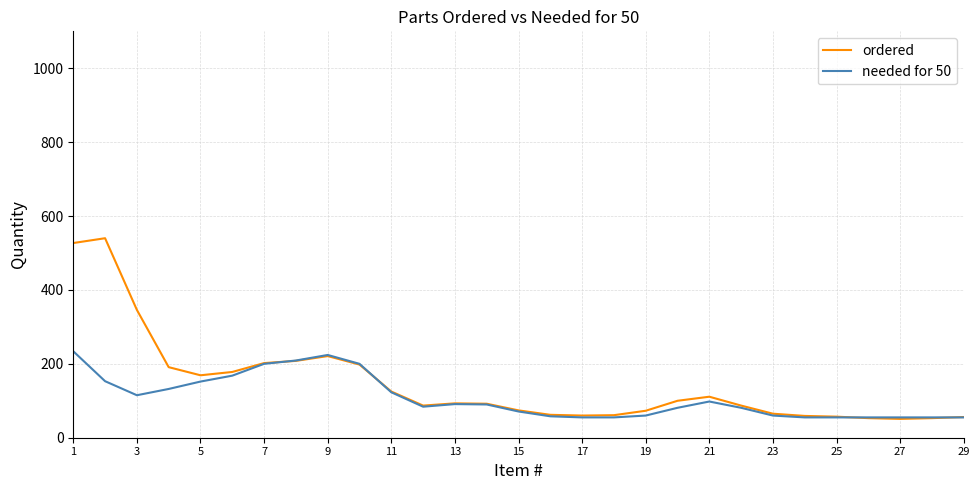

Which series has the widest spread of values?

ordered